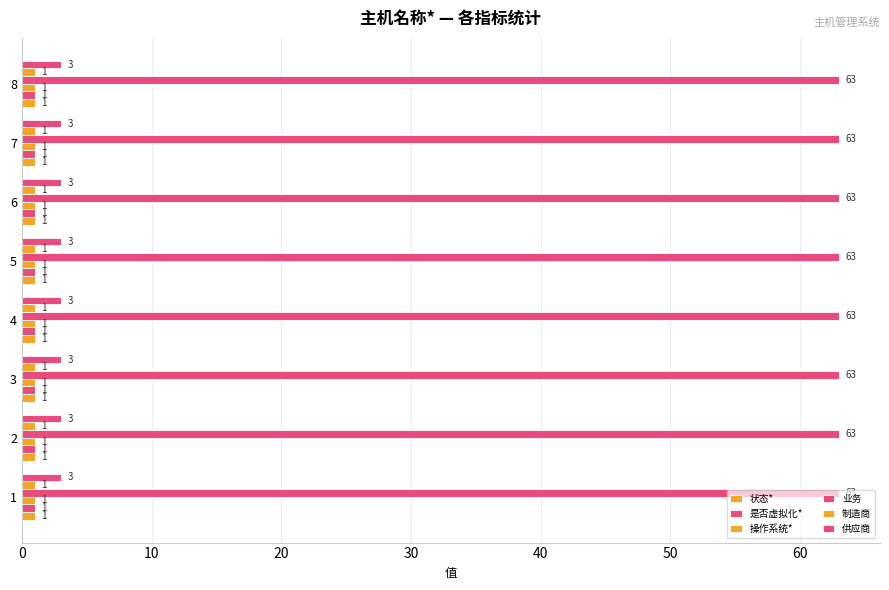

How many data points does each series have?

8